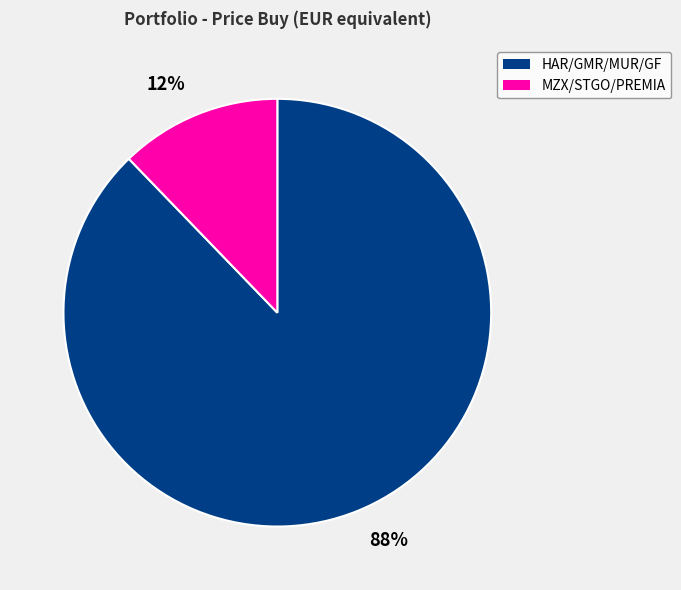

True or false: 88% accounts for 77% of the total.

False